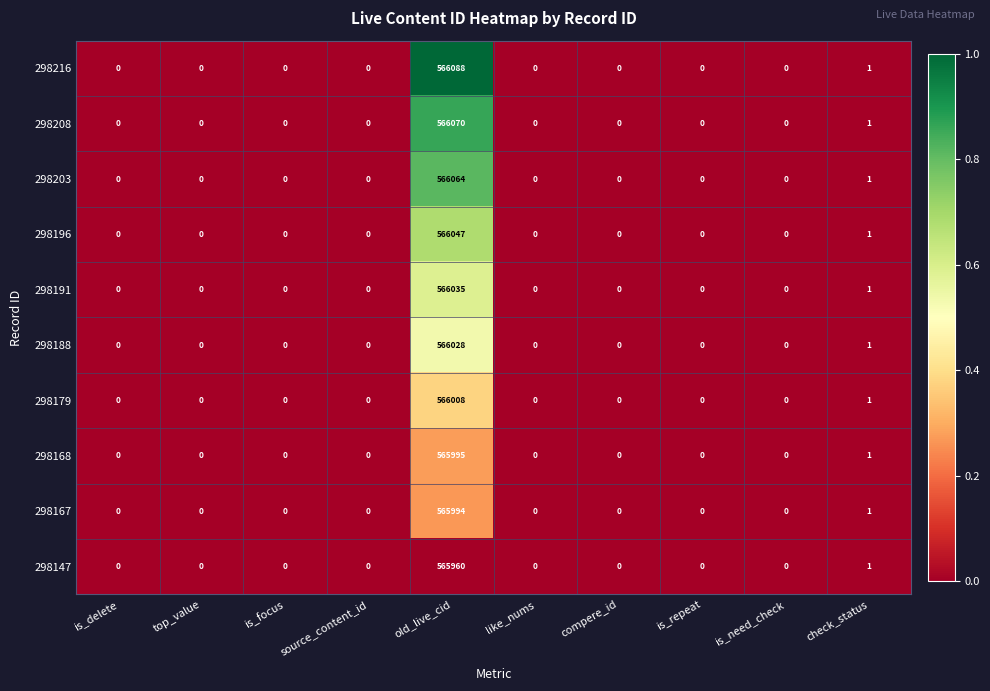

The 298196 series shows 1 at check_status. True or false?

True